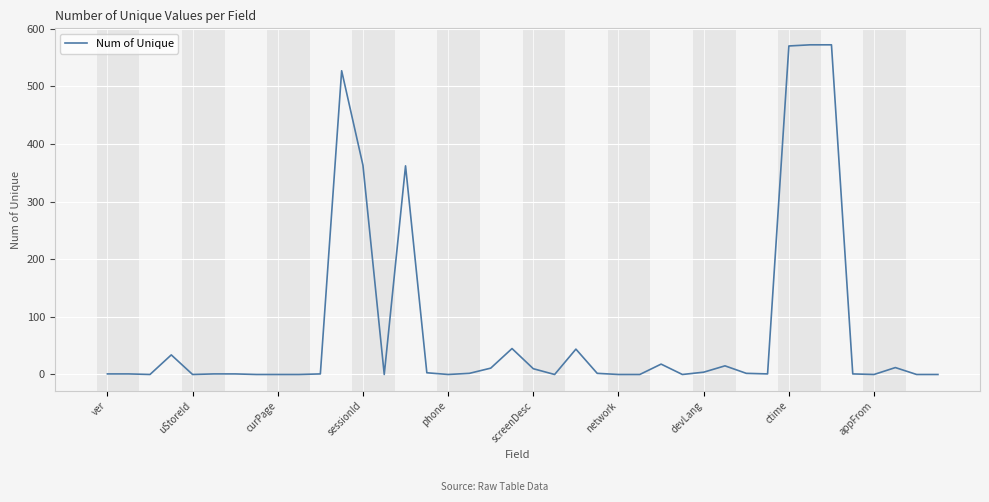

What is the difference between the maximum and minimum values?

572